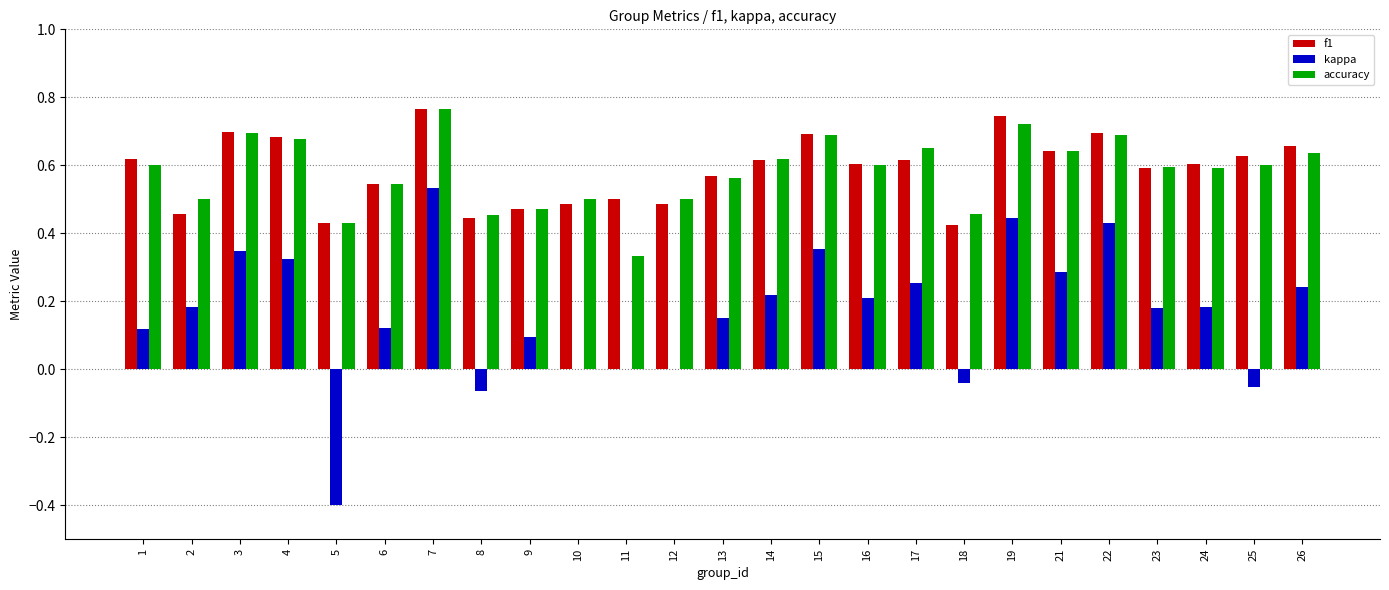

True or false: kappa has a value of 0.0 at 1.

False